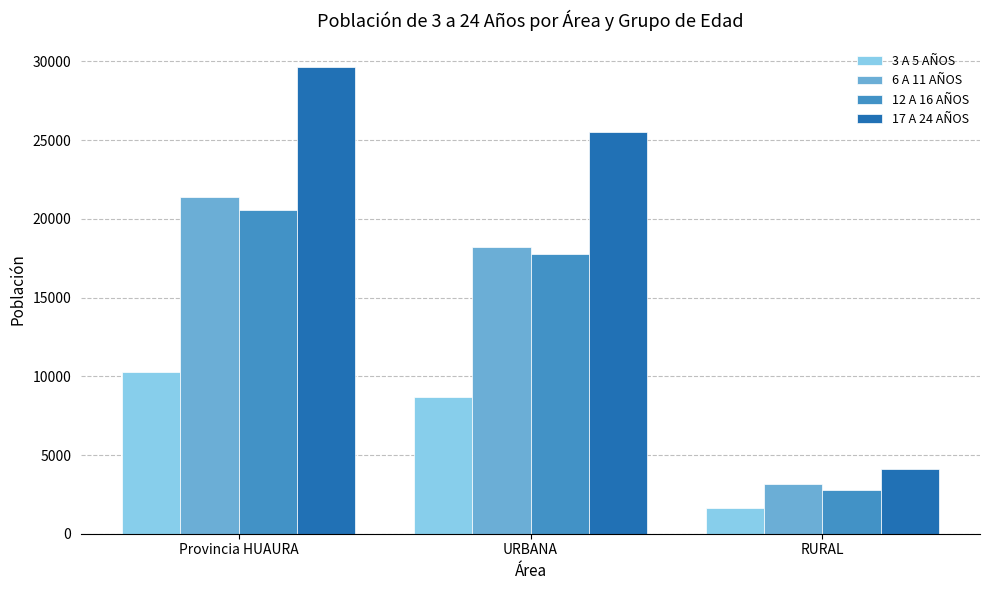

Does the chart contain stacked bars?

No